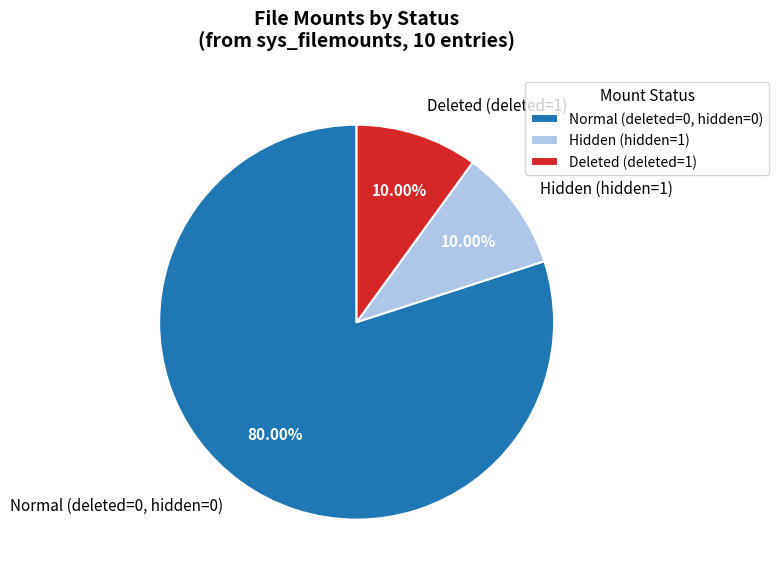

Does Normal (deleted=0, hidden=0) account for over 50% of the chart?

Yes